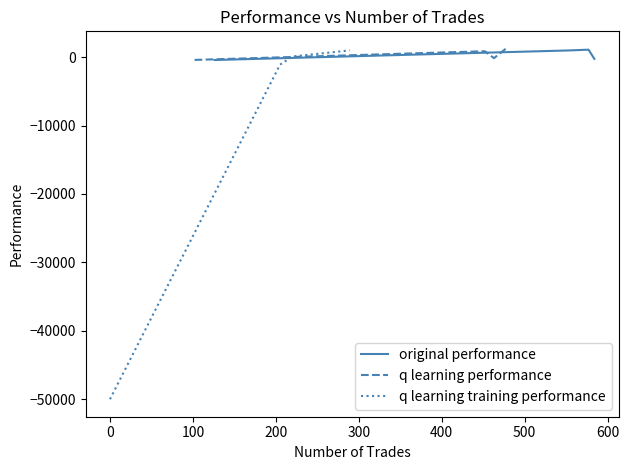

True or false: original performance has more than 1 interior local peaks.

False